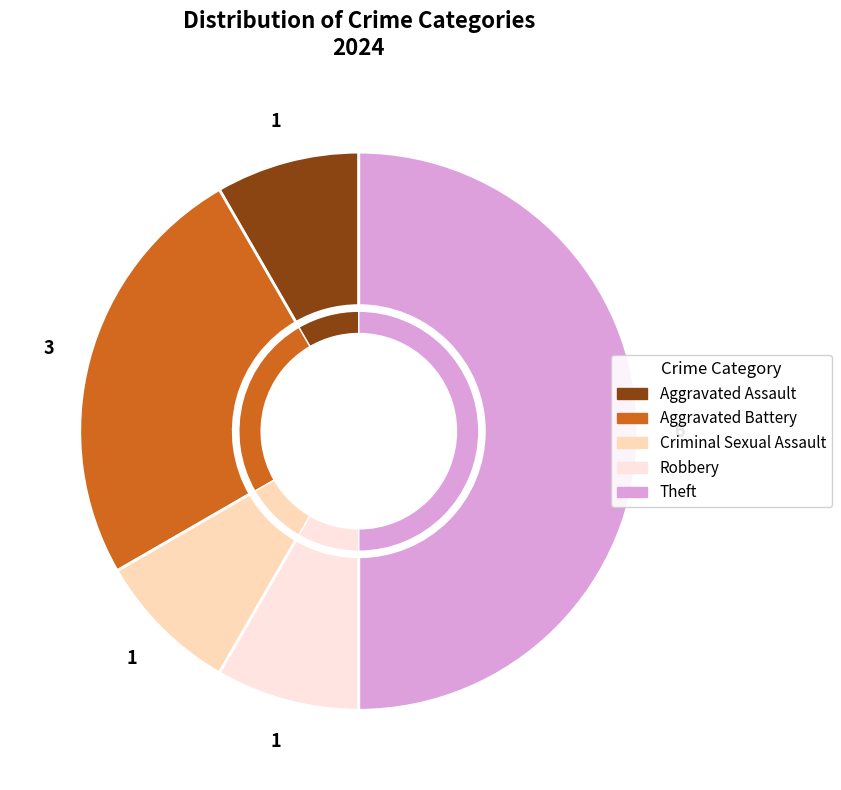

True or false: Aggravated Battery accounts for 25% of the total.

True